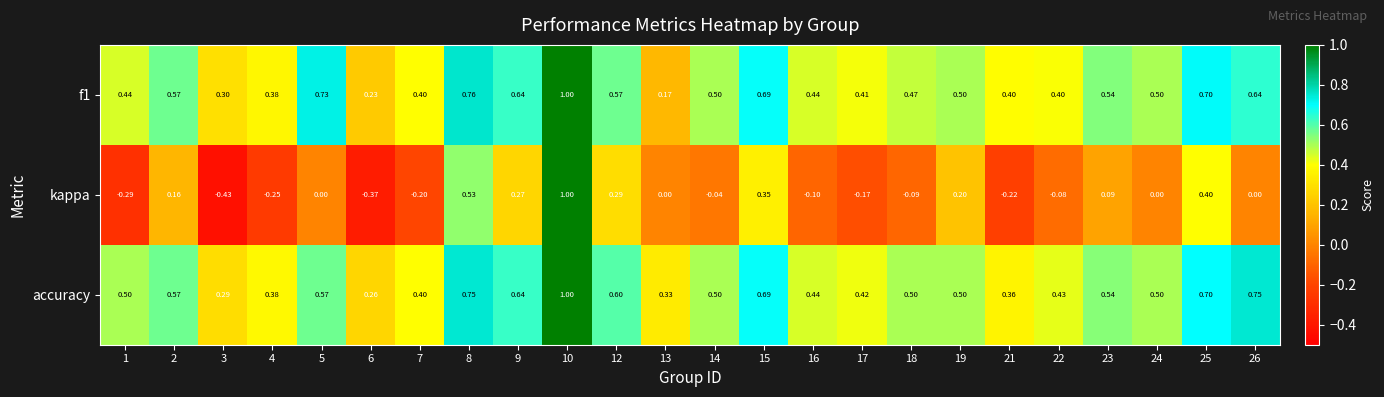

Which series has the widest spread of values?

kappa